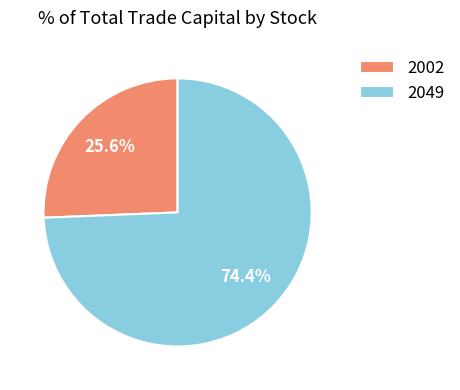

Rank the categories by value from highest to lowest.

2049, 2002